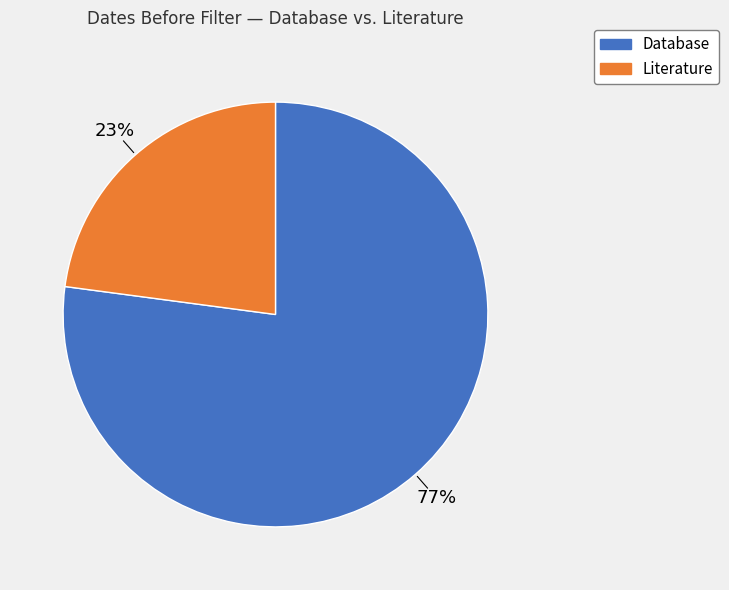

To the nearest percent, what is the difference between the largest and smallest slice percentages?

54%